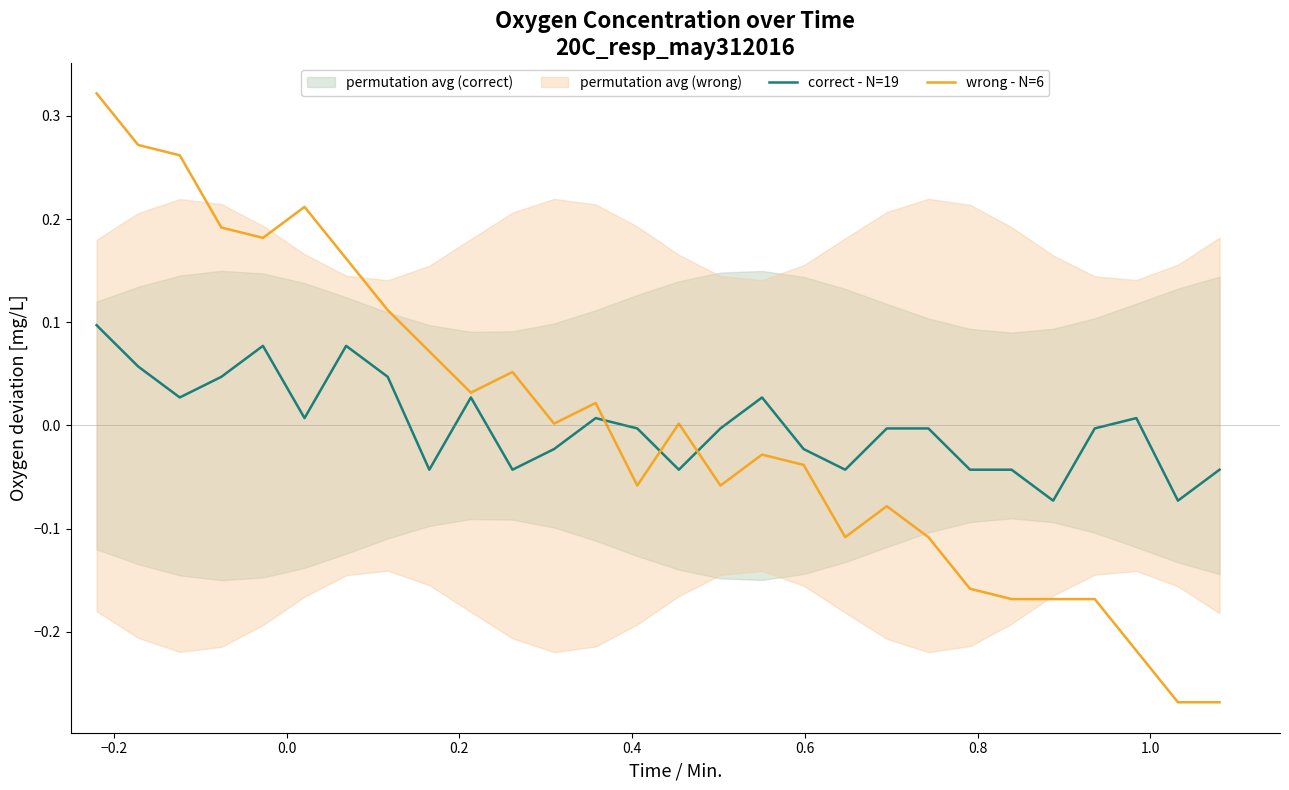

Rank the series by their maximum value, from lowest to highest.

correct - N=19, wrong - N=6